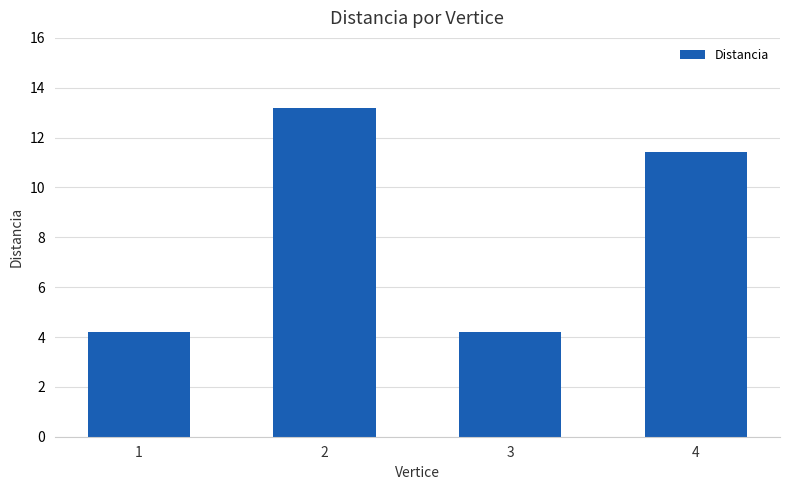

Are the bars horizontal?

No